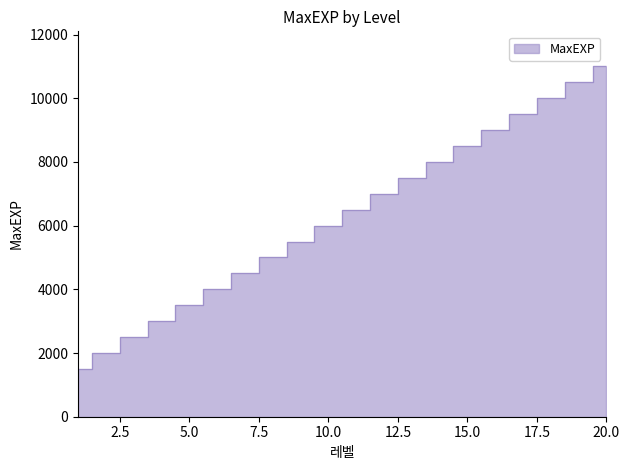

Count the number of data series in this chart.

1